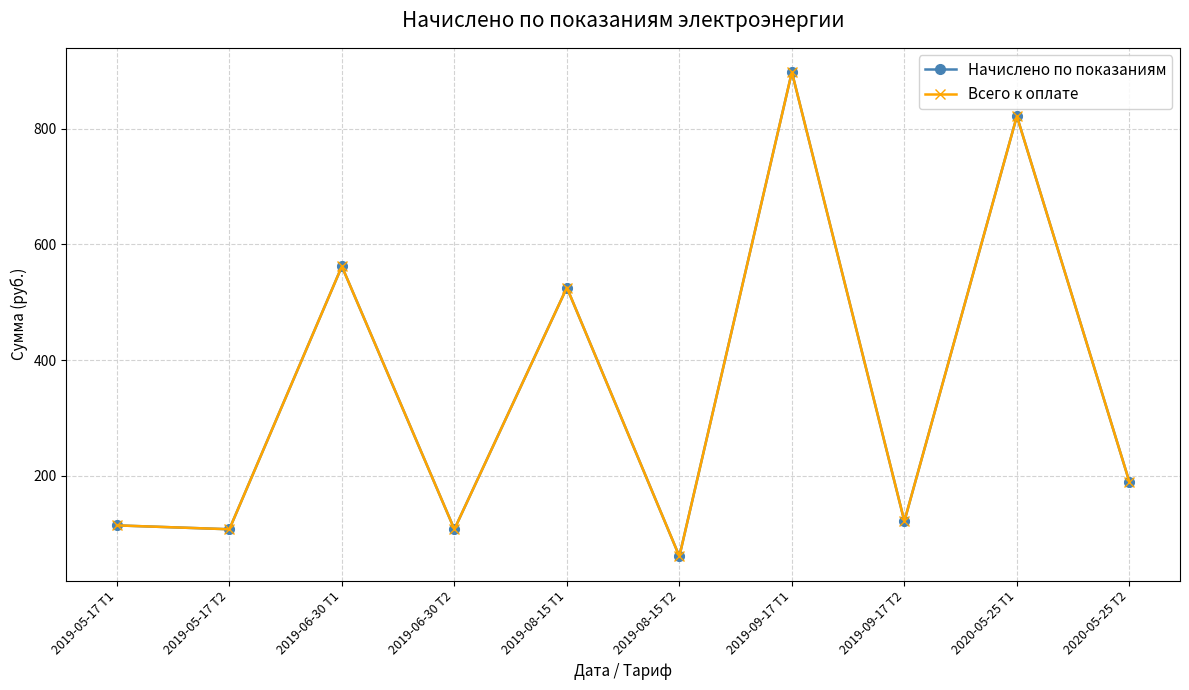

Which series has the largest total across all categories?

Начислено по показаниям